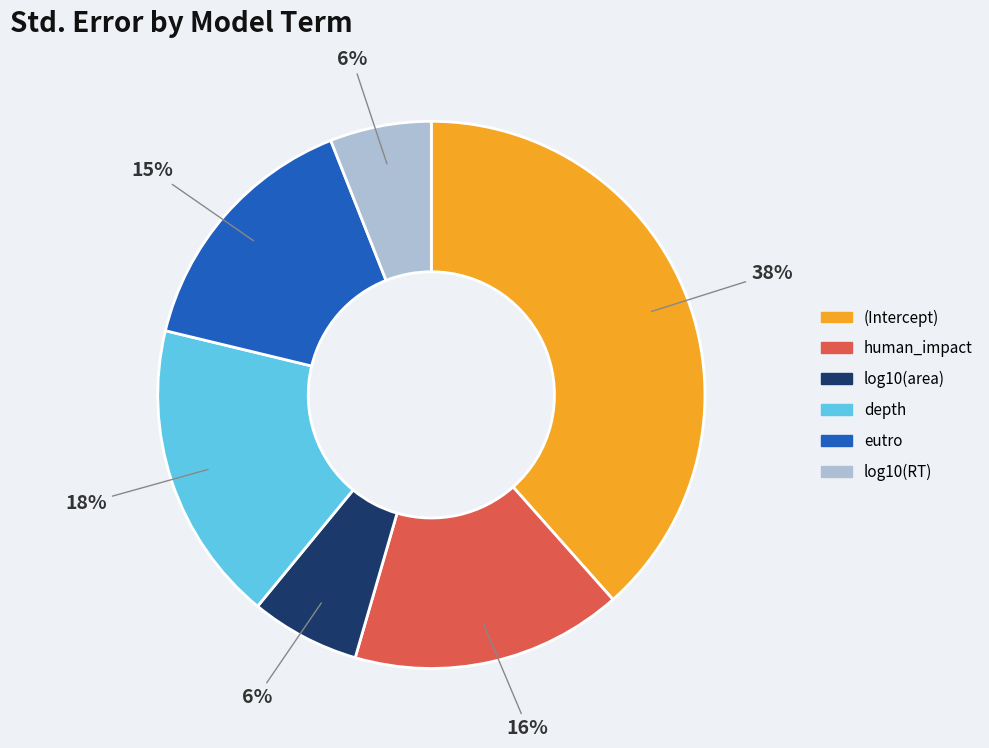

Is there any slice that represents more than half of the pie?

No